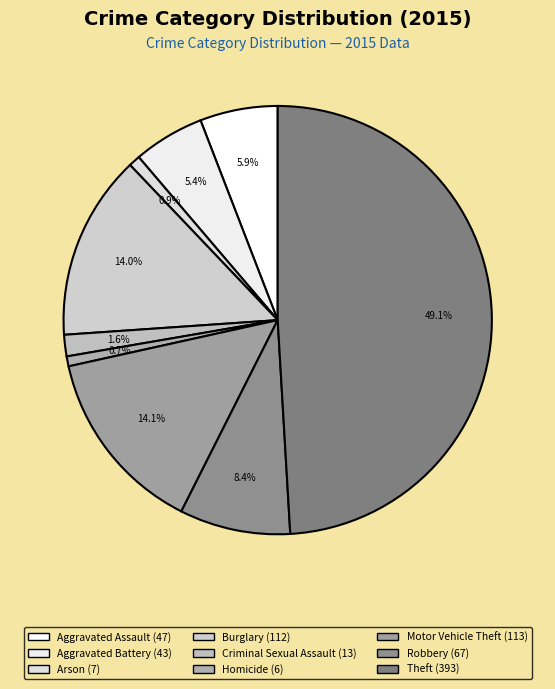

How many segments does this pie chart have?

9